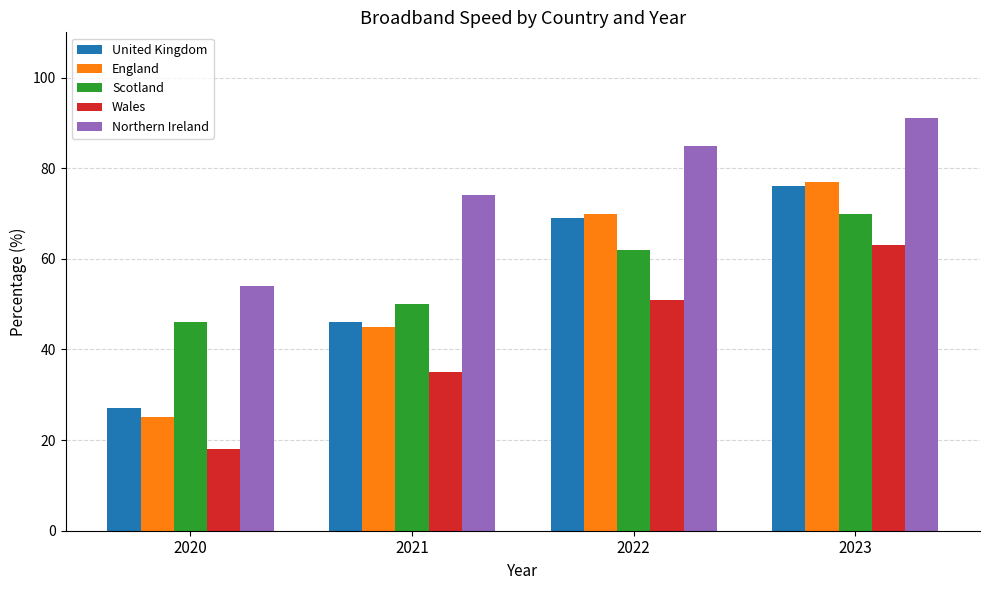

How many data points in United Kingdom are less than 69?

2